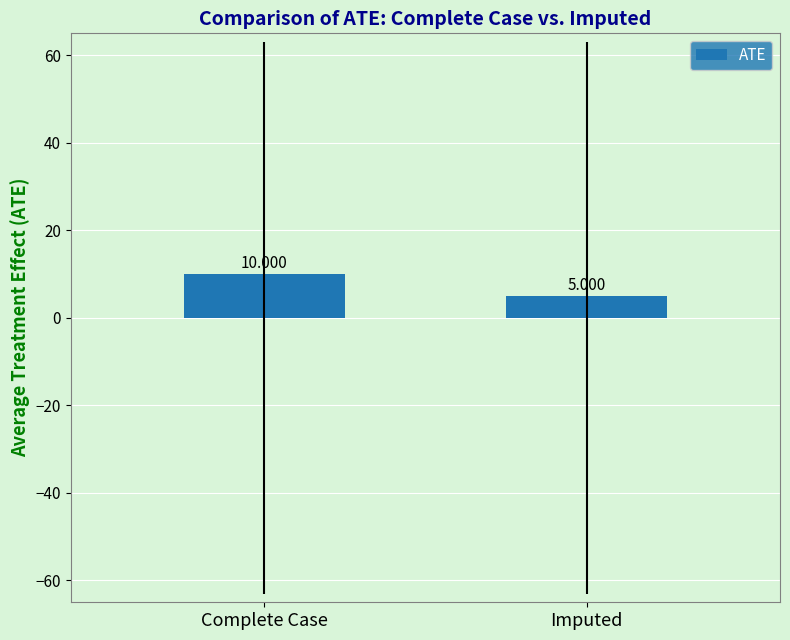

True or false: the data shows 10 at Complete Case.

True